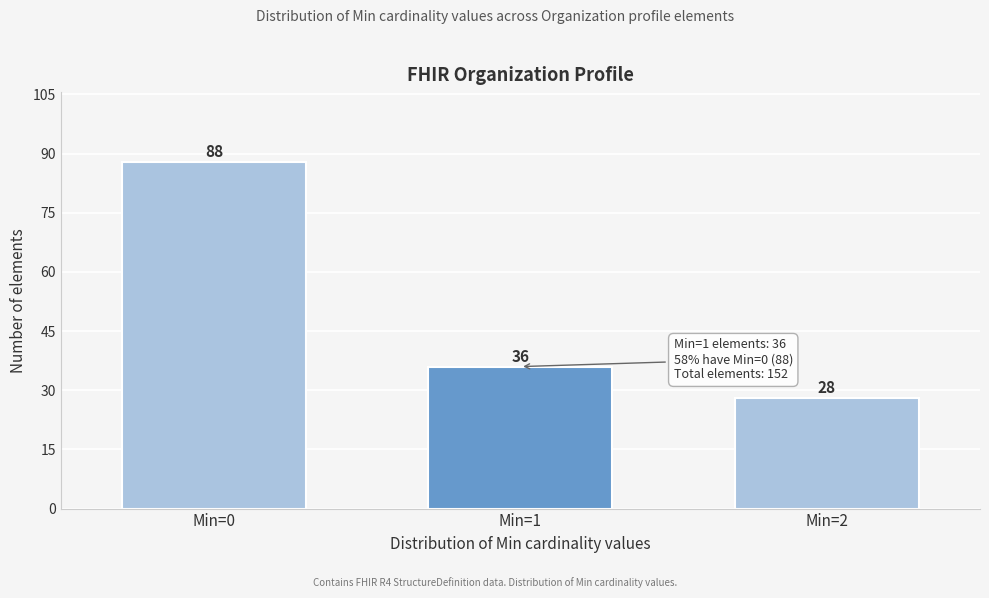

Reading right to left, what are all the values shown in this chart?

Min=2=28	Min=1=36	Min=0=88